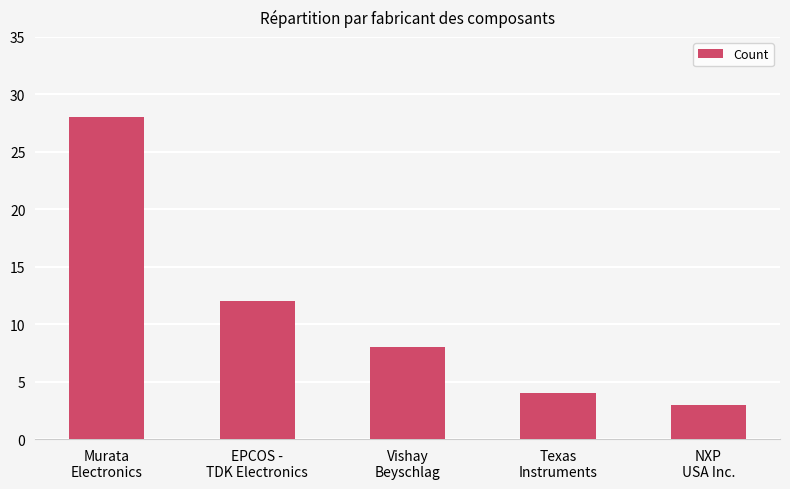

Reading left to right, what are all the values shown in this chart?

28	12	8	4	3